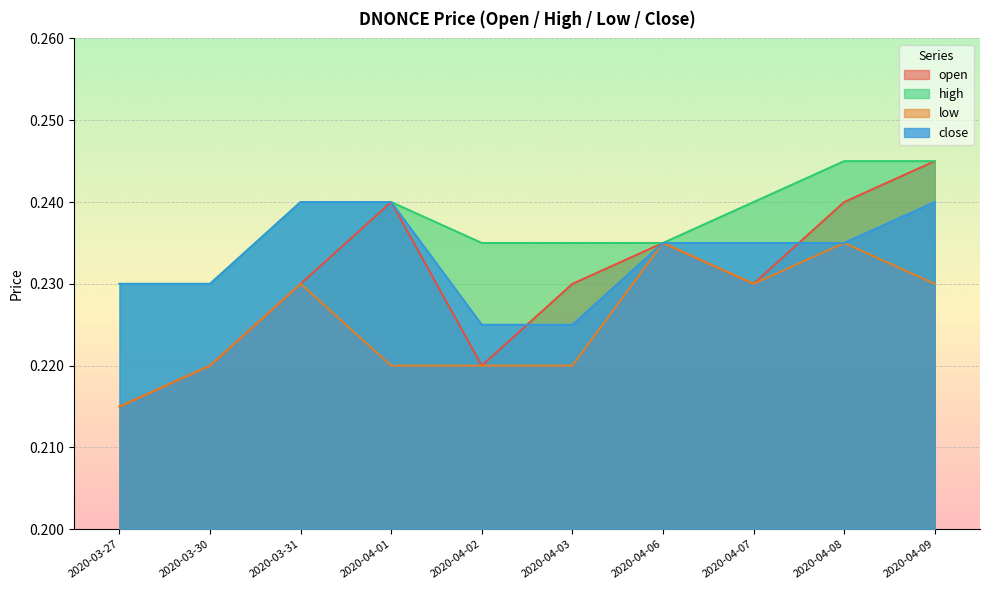

What is the sum of the open values at 2020-04-08 and 2020-04-07?

0.5